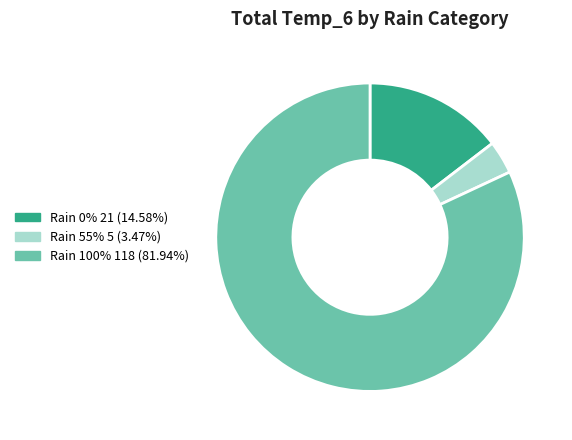

Is there a majority slice in this chart?

Yes